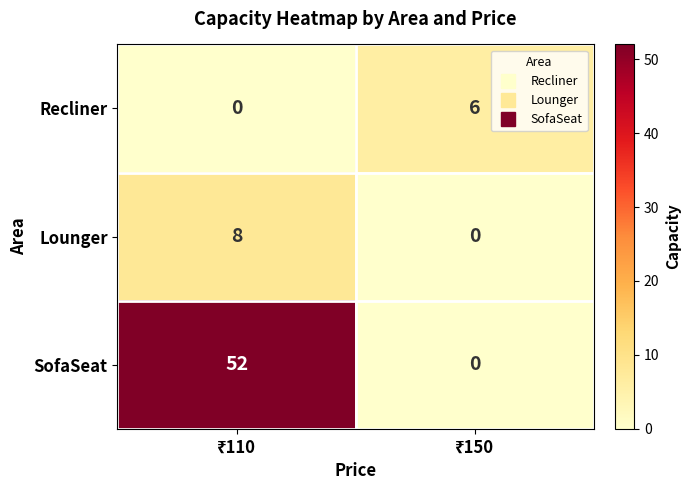

Reading right to left, transcribe all the data shown in this chart.

Recliner: 6	0
Lounger: 0	8
SofaSeat: 0	52